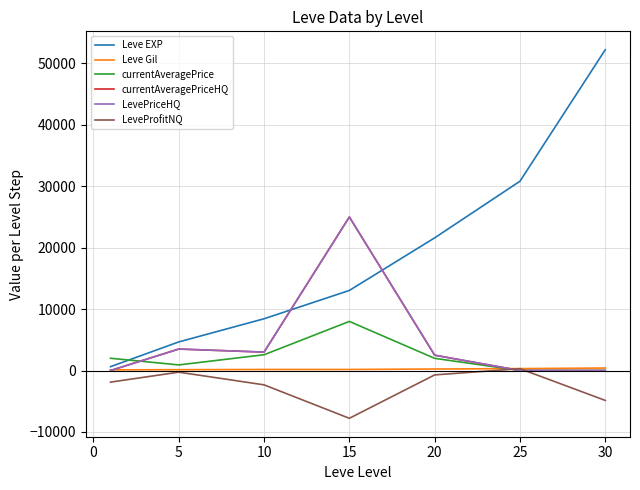

Does the chart have visible grid lines?

Yes